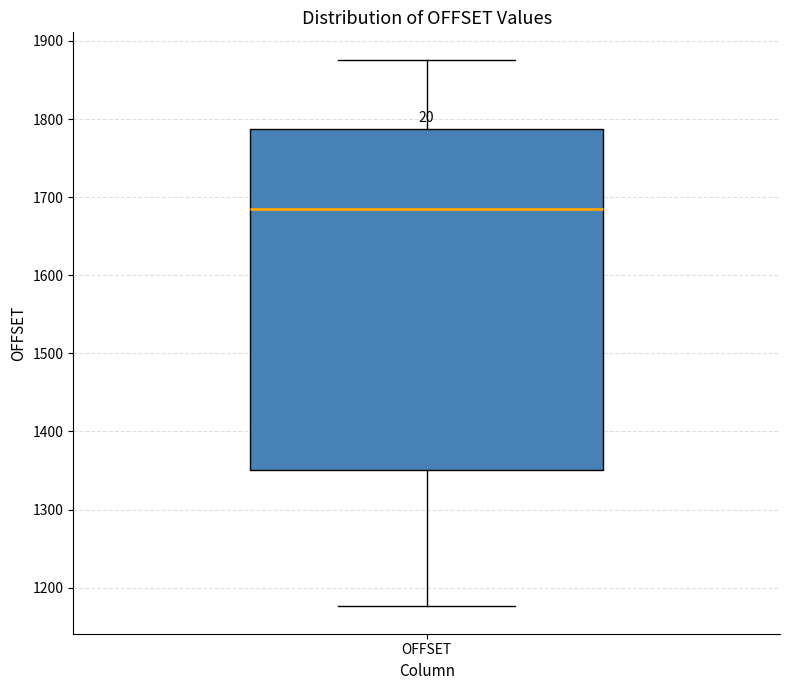

Where does the lower whisker of the box for OFFSET end on the y-axis? The values are not printed on the chart, so give them approximately, as read against the axis.

1180